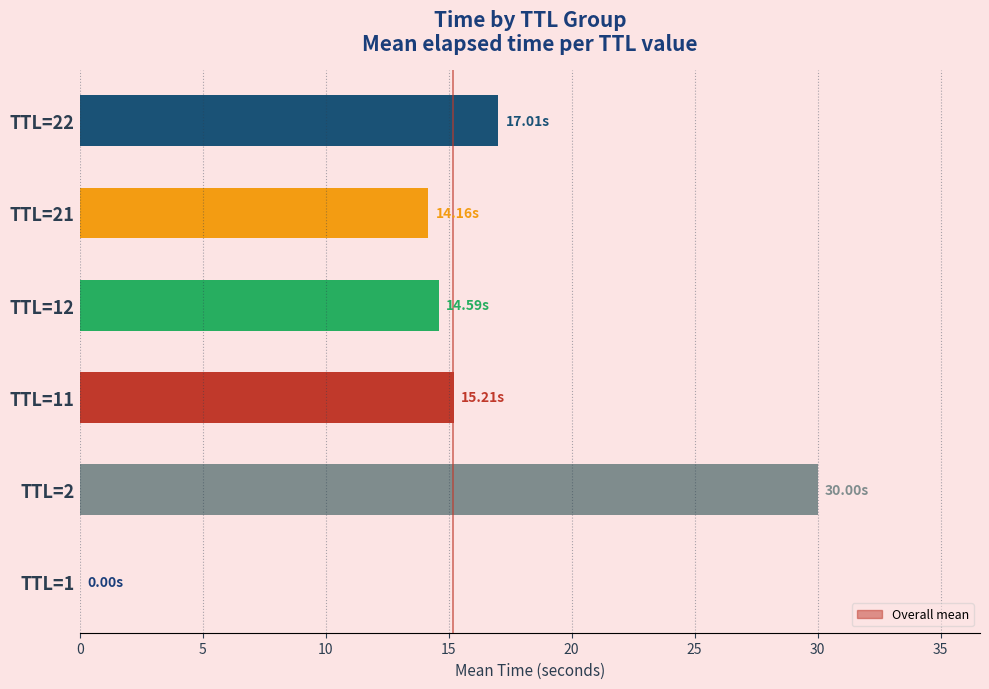

What is the average value?

15.2